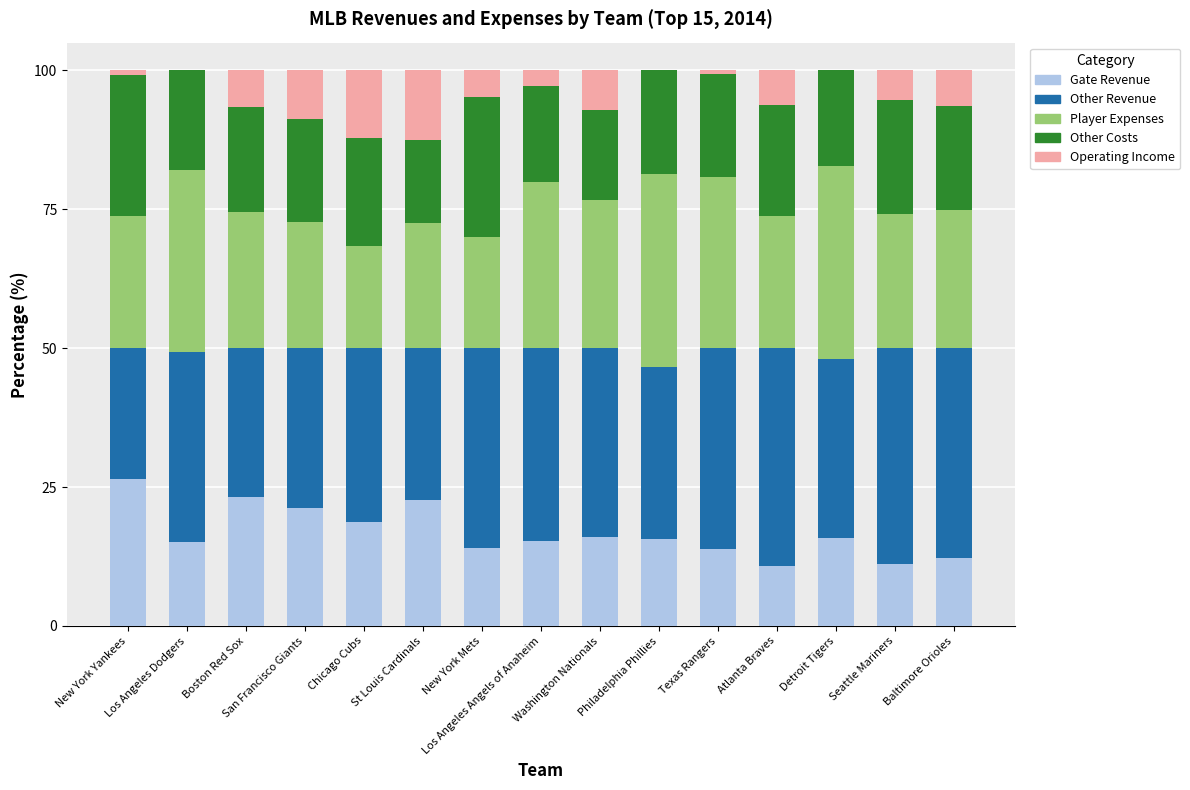

What is the maximum value for Gate Revenue?

26.5